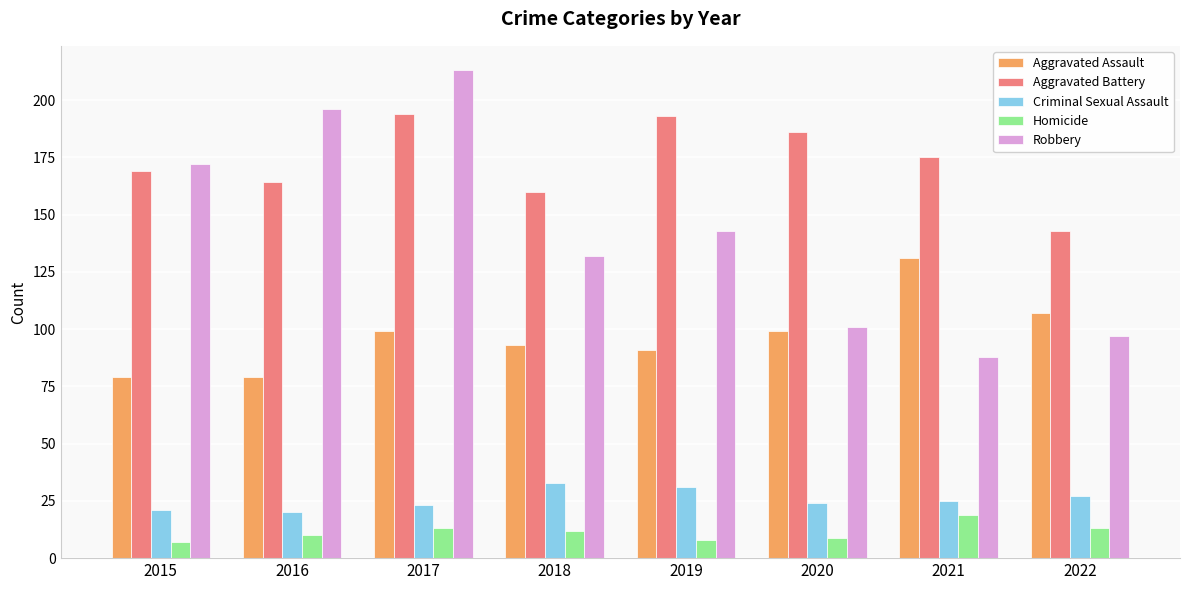

The Homicide series shows 29 at 2021. True or false?

False